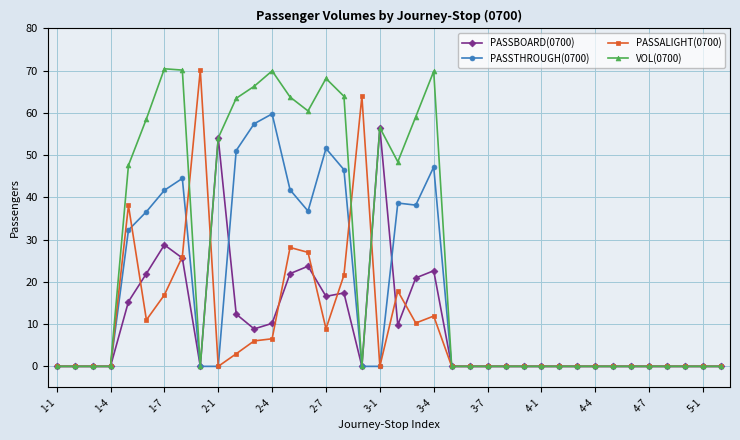

True or false: PASSALIGHT(0700) has more than 2 points higher than both neighbors.

True